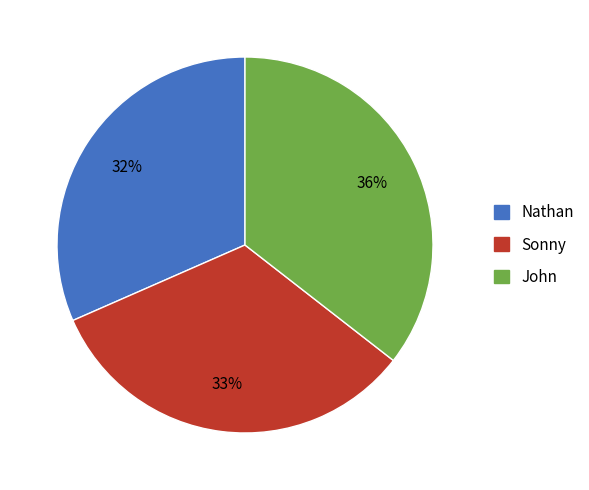

What is the largest slice in the pie chart?

John